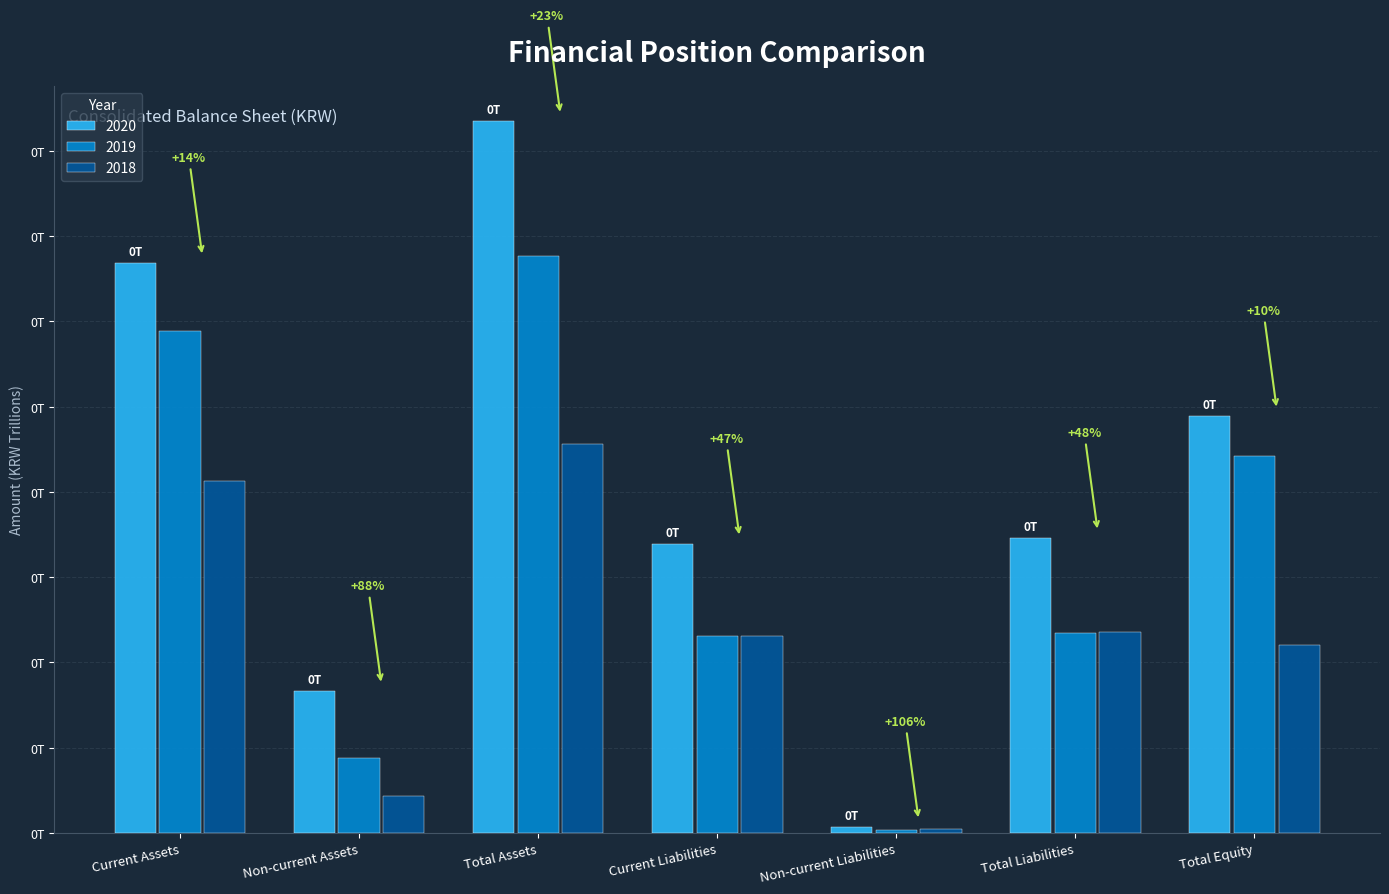

What are all the series names shown in the legend?

2020, 2019, 2018